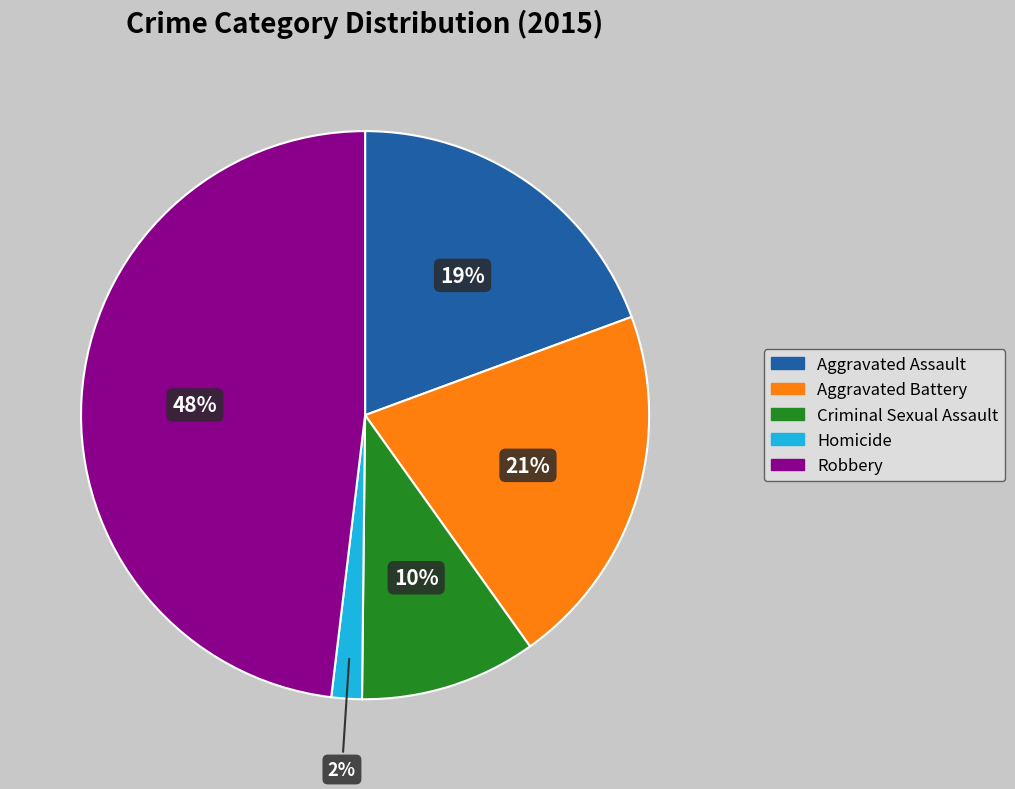

What percentage is the Robbery slice, to the nearest percent?

48%